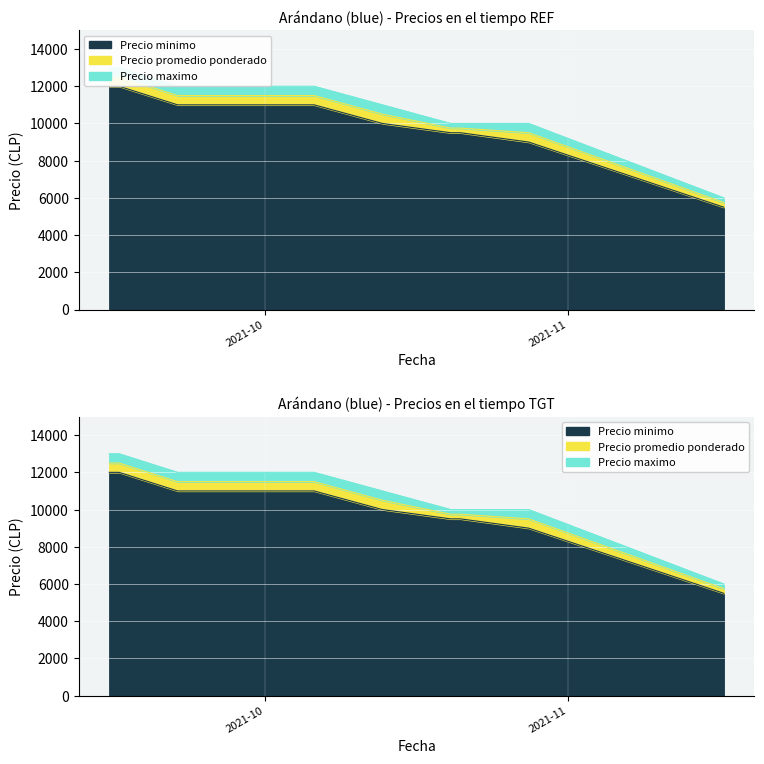

What is the total value across all series at 2021-09-16?

37500